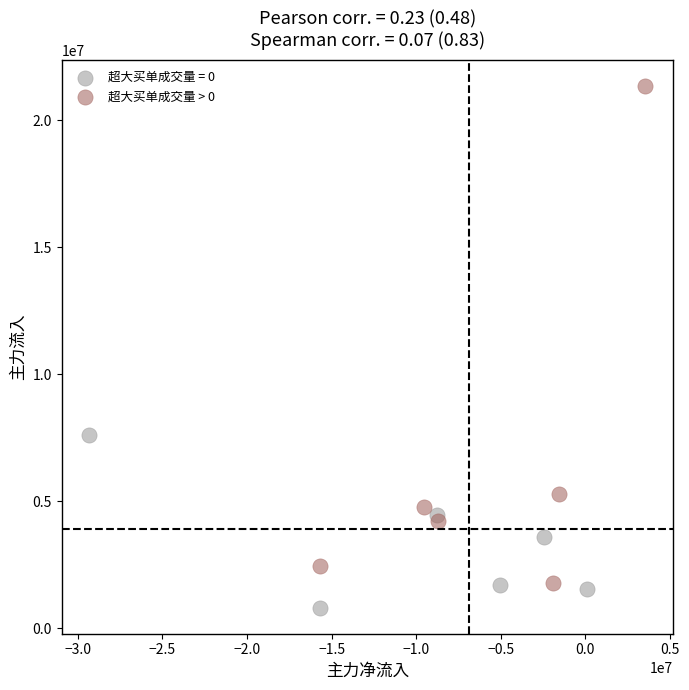

Which series contains the highest Y value?

超大买单成交量 > 0